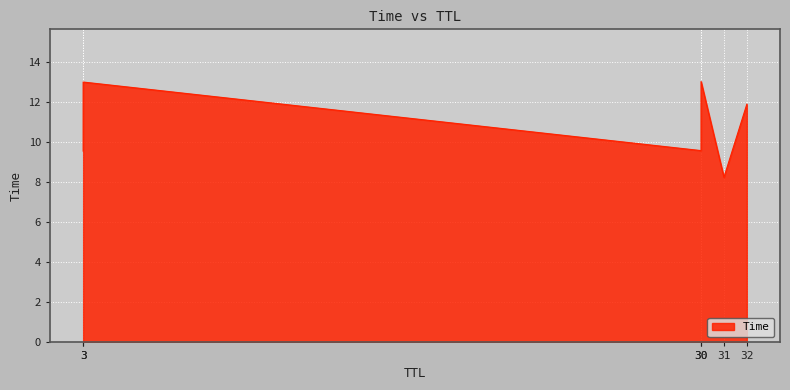

Which has a higher value, 30 or 3?

3